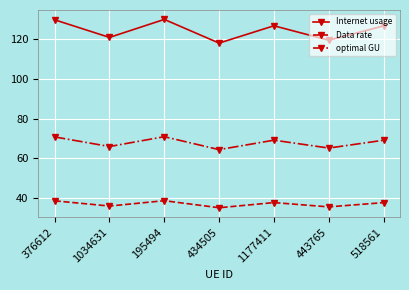

Does the chart have visible grid lines?

Yes